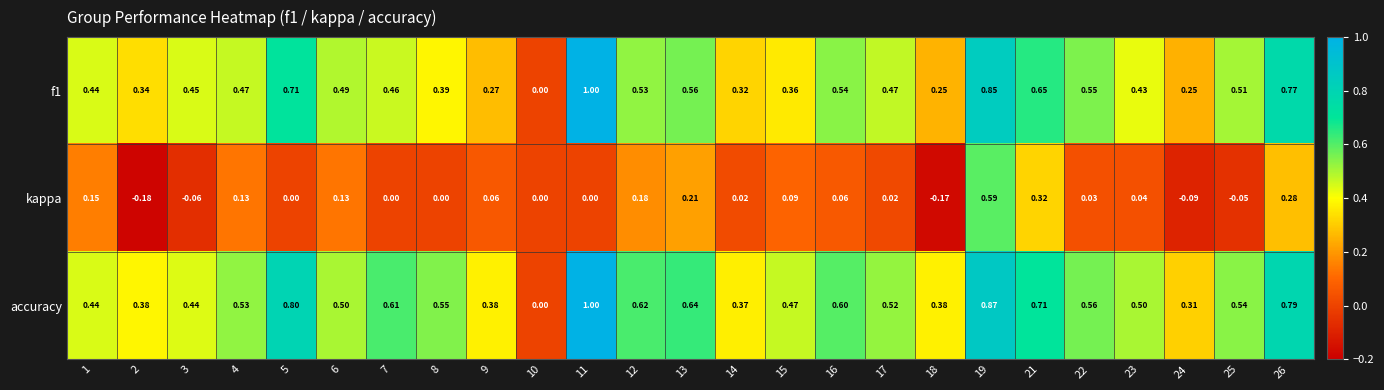

Is the value of accuracy at 24 greater than the value of f1 at 5?

No